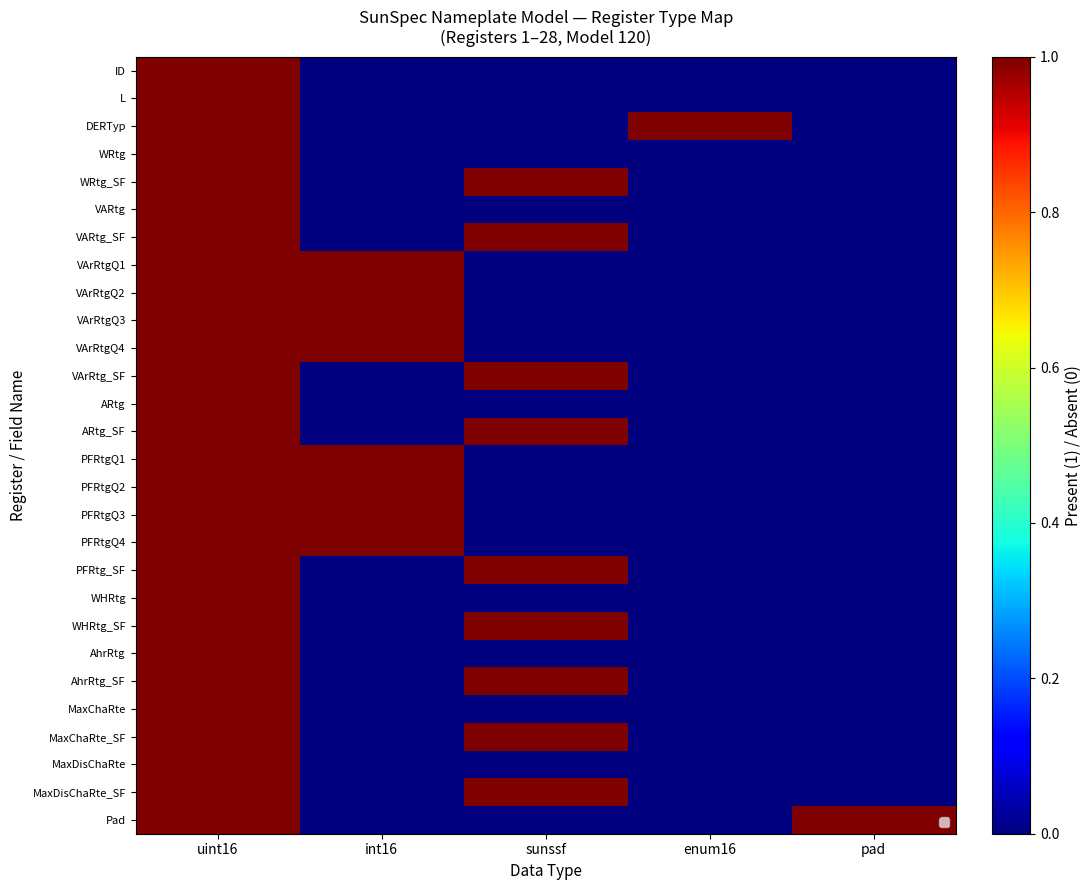

What is the difference between the VArRtgQ1 values at sunssf and uint16?

1